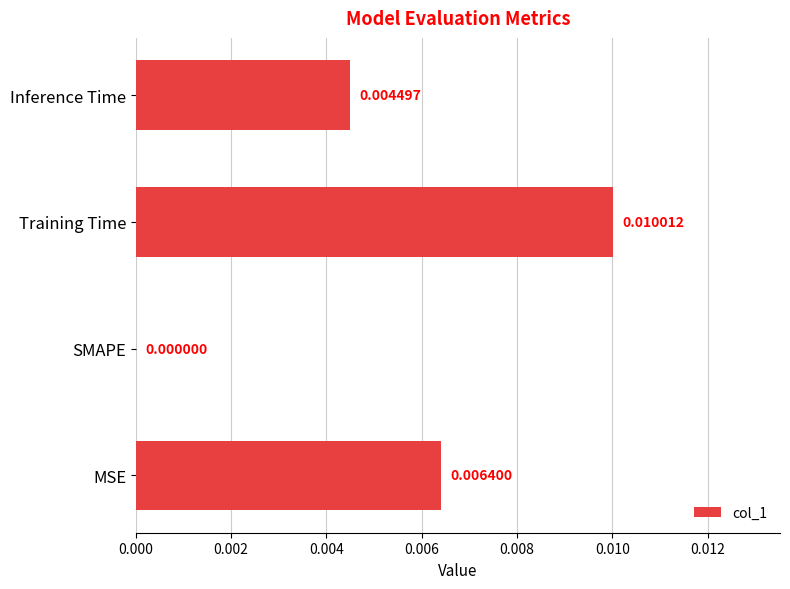

Count the values in the range 0 to 1.

4